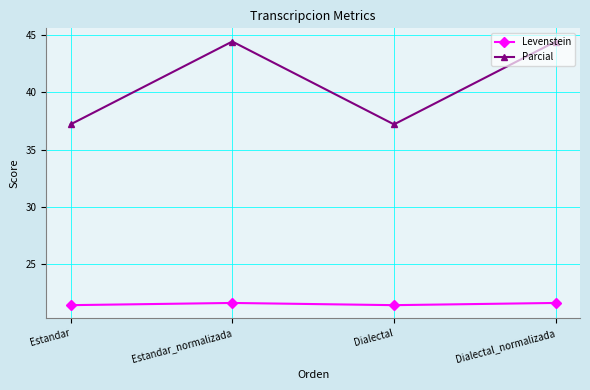

At how many categories does at least one series exceed 22?

4